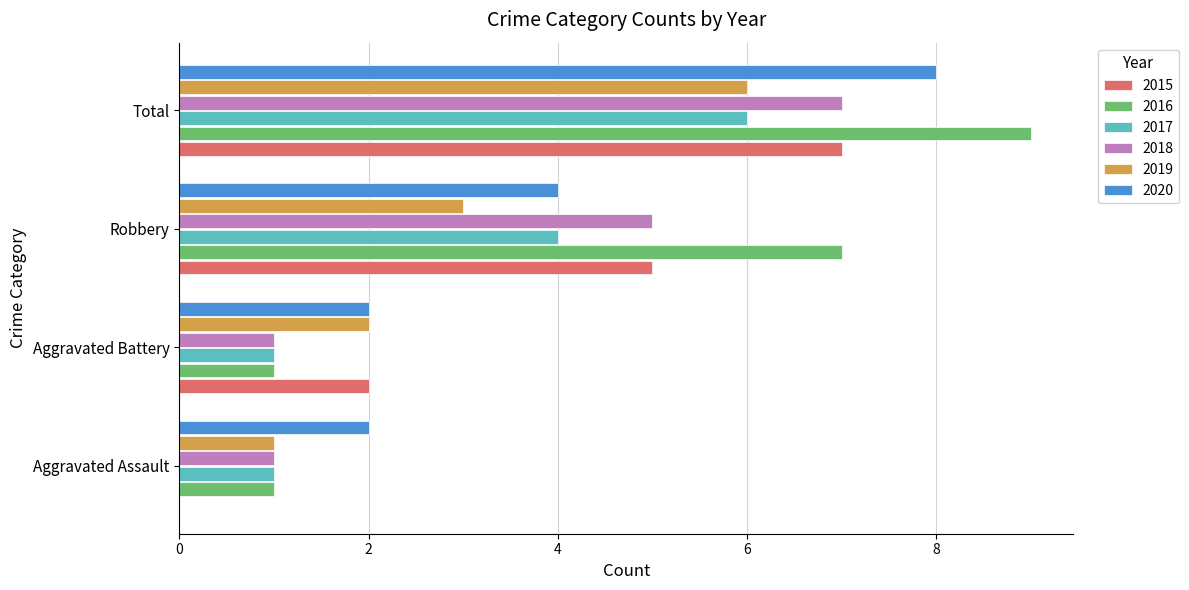

Between Aggravated Assault and Robbery, which series saw the biggest shift?

2016